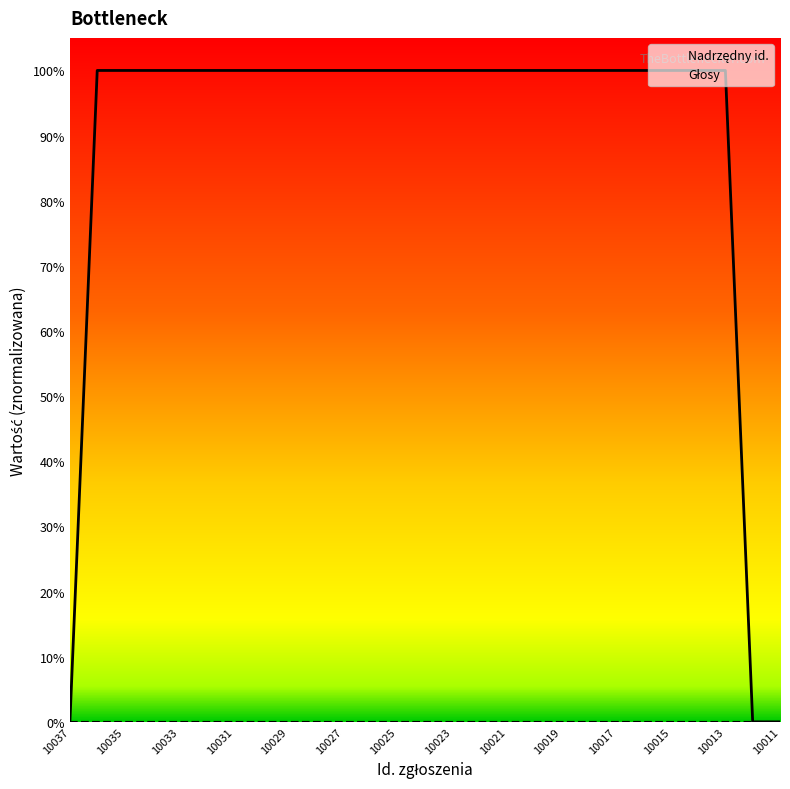

Reading left to right, transcribe all the data shown in this chart.

0	1	1	1	1	1	1	1	1	1	1	1	1	1	1	1	1	1	1	1	1	1	1	1	1	0	0